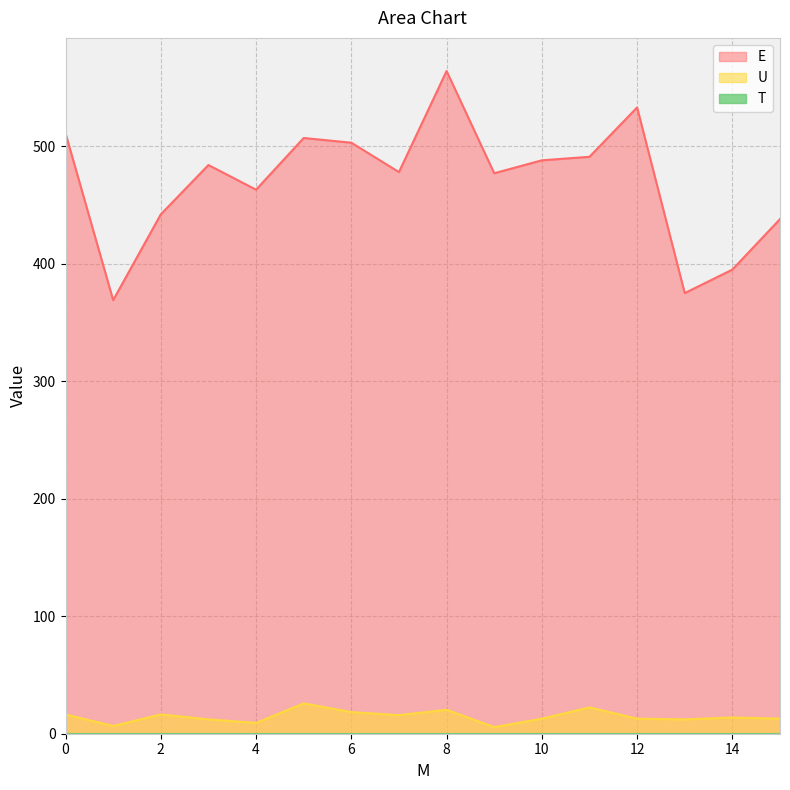

Is the value of U at 1.0 greater than the value of E at 2.0?

No